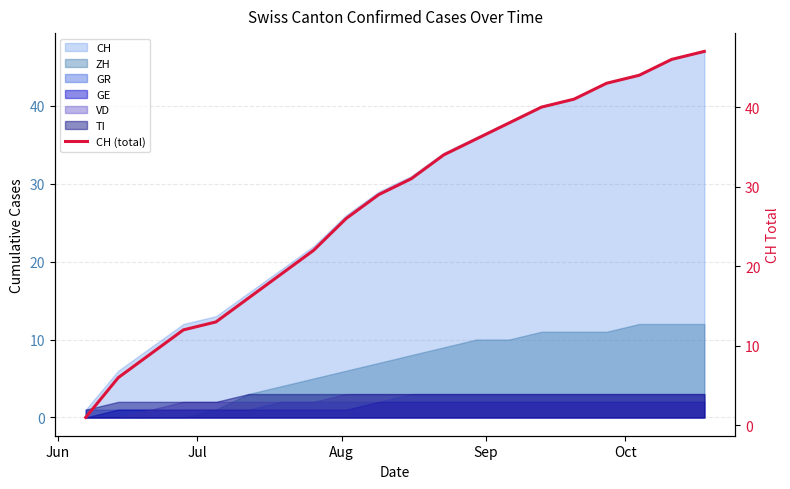

How many data points are less than 31?

10